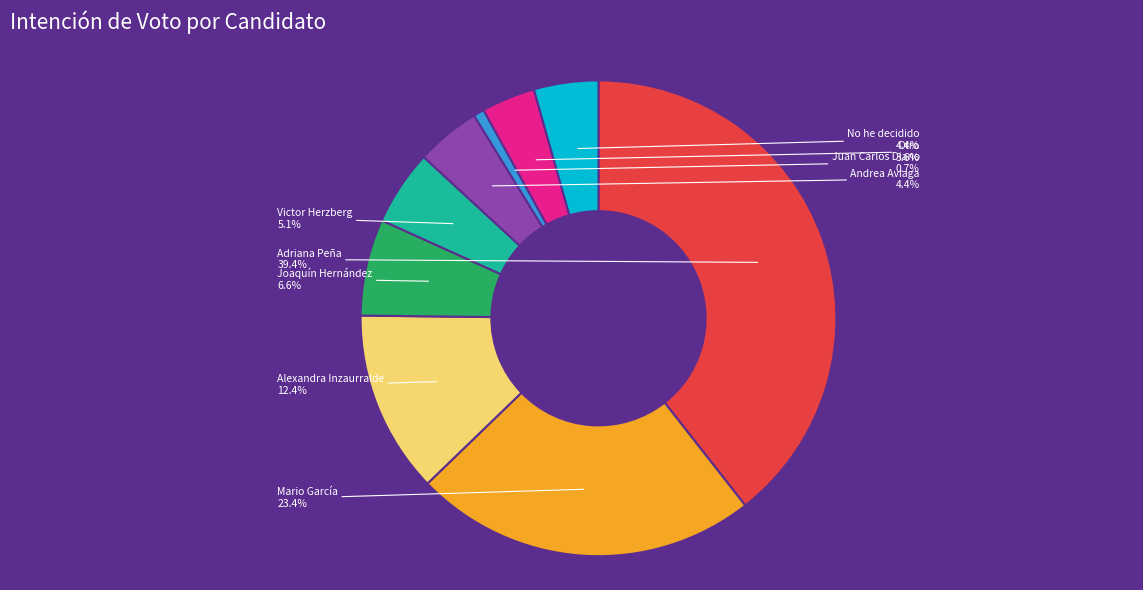

How many slices are in this pie chart?

9